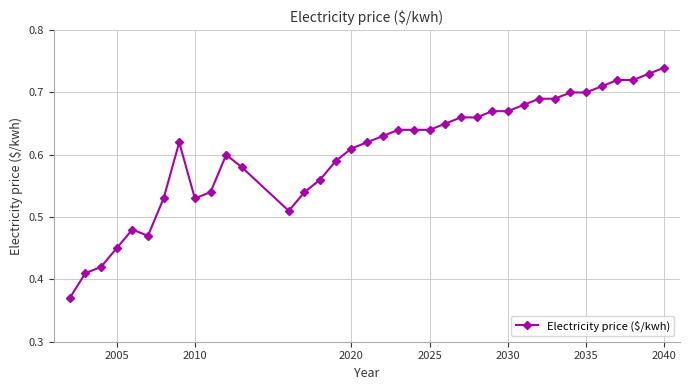

True or false: there are more than 1 points higher than both neighbors.

True